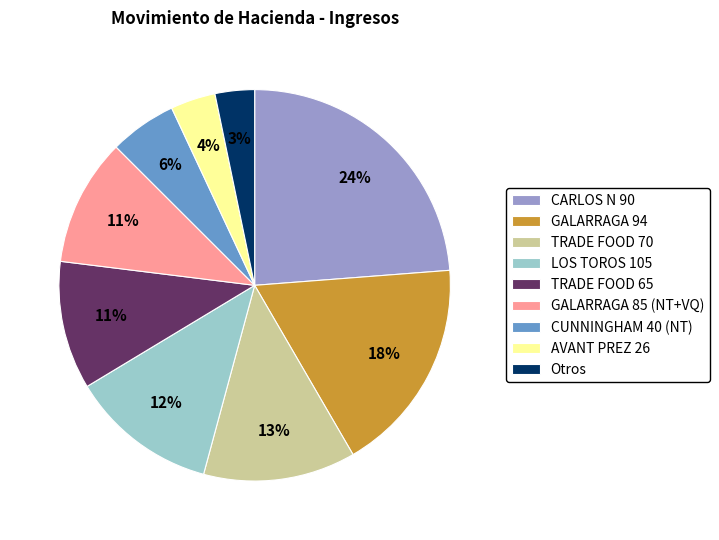

Is there any slice that represents more than half of the pie?

No